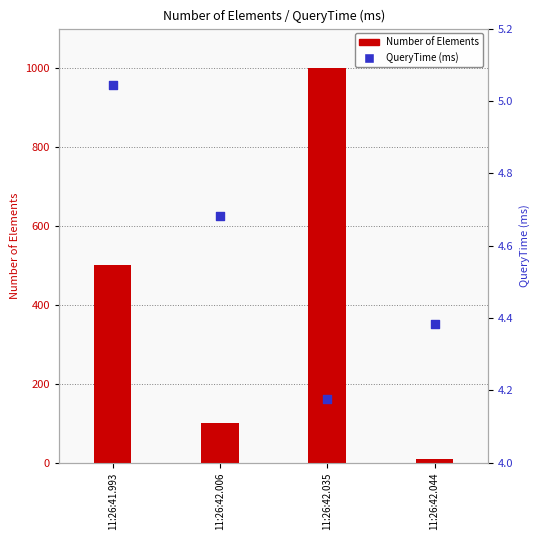

What is the total value across all series at 11:26:42.035?

1004.2